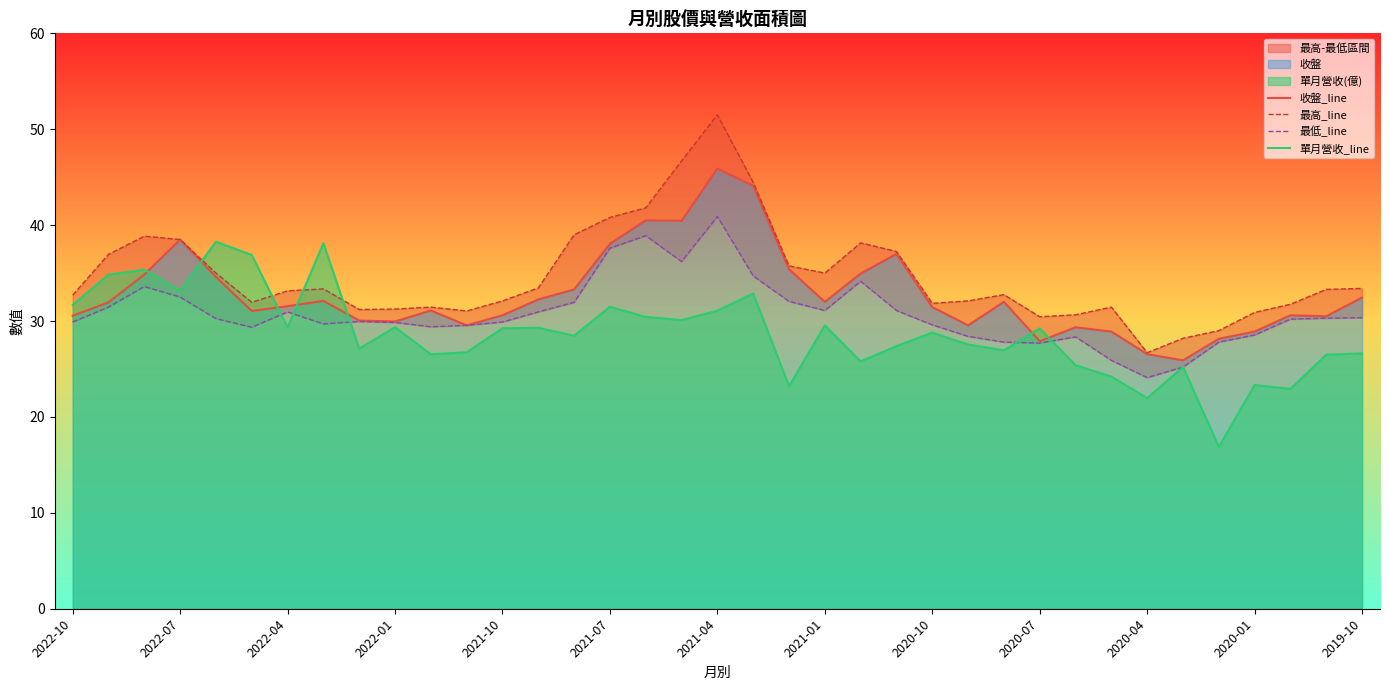

What is the sum of all 最高_line values?

1283.8